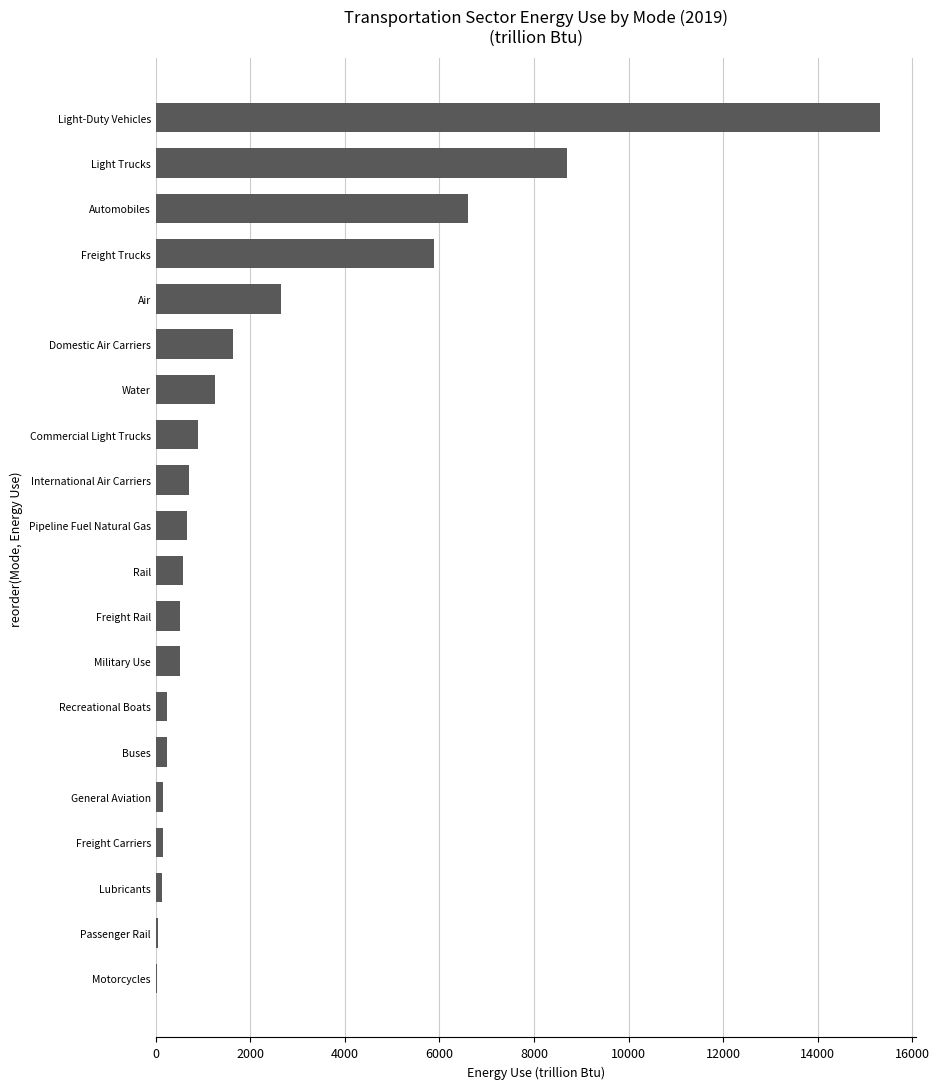

What is the sum of all values?

46882.9